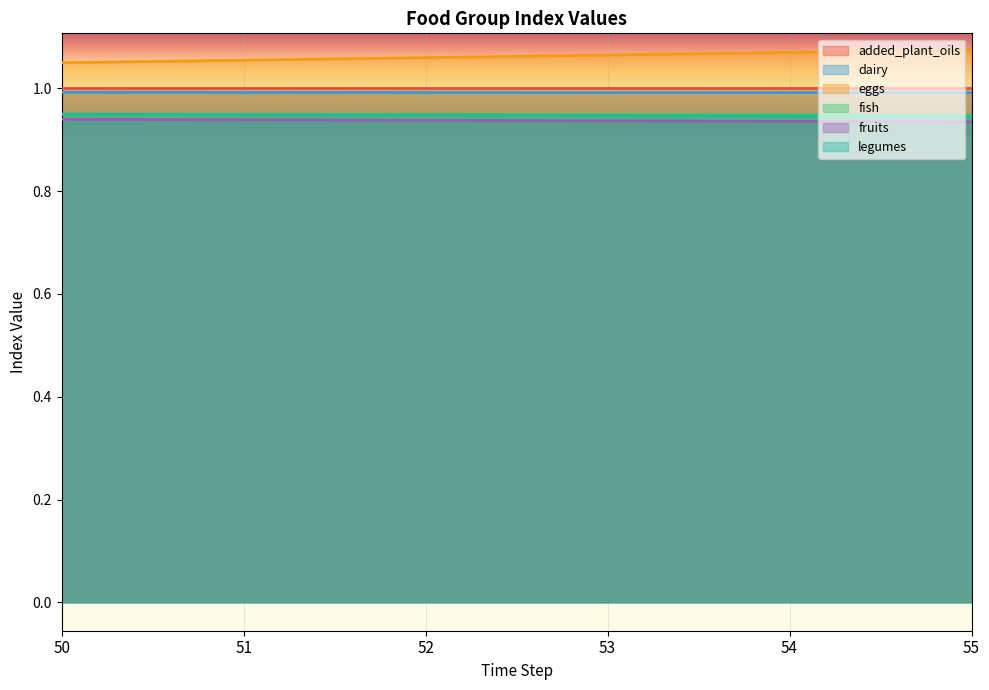

How many categories are shown in the chart?

6